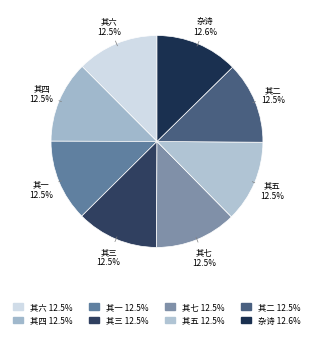

Count the number of slices in the pie.

8